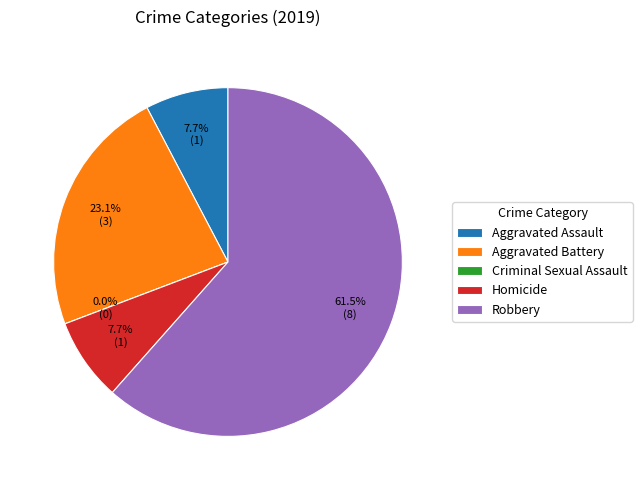

What percentage is the Aggravated Battery slice, to the nearest percent?

23%